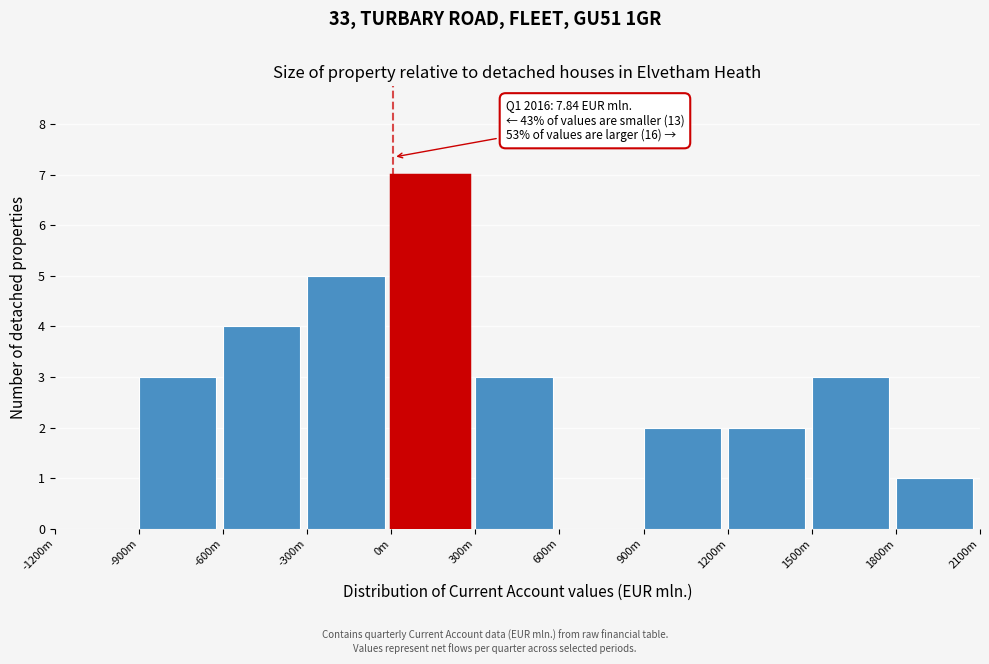

Reading left to right, extract all data points from this chart.

-1200m=0	-900m=3	-600m=4	-300m=5	0m=7	300m=3	600m=0	900m=2	1200m=2	1500m=3	1800m=1